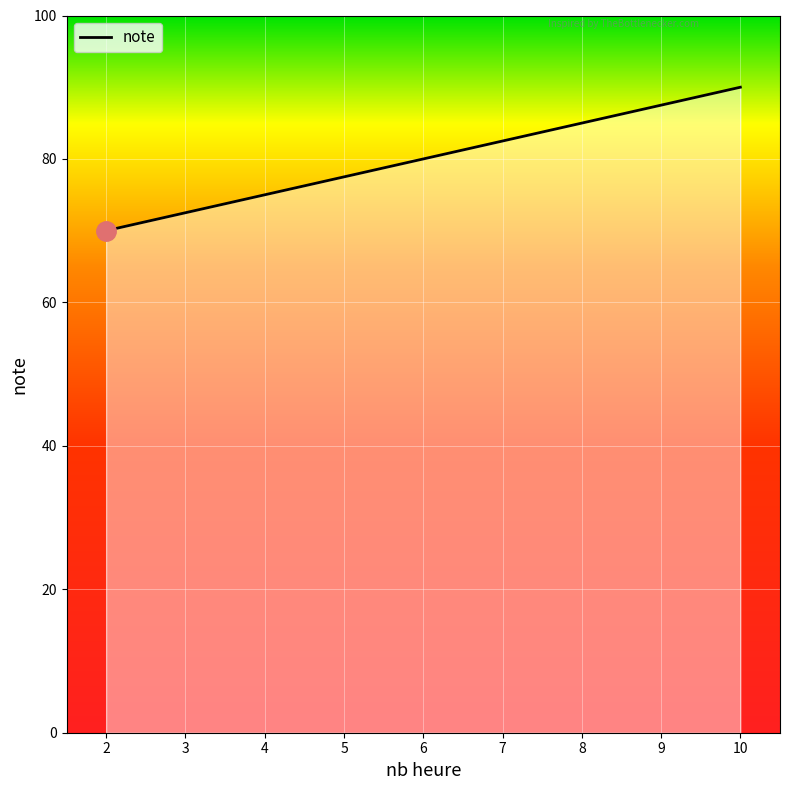

Between 10 and 4, which is larger?

10